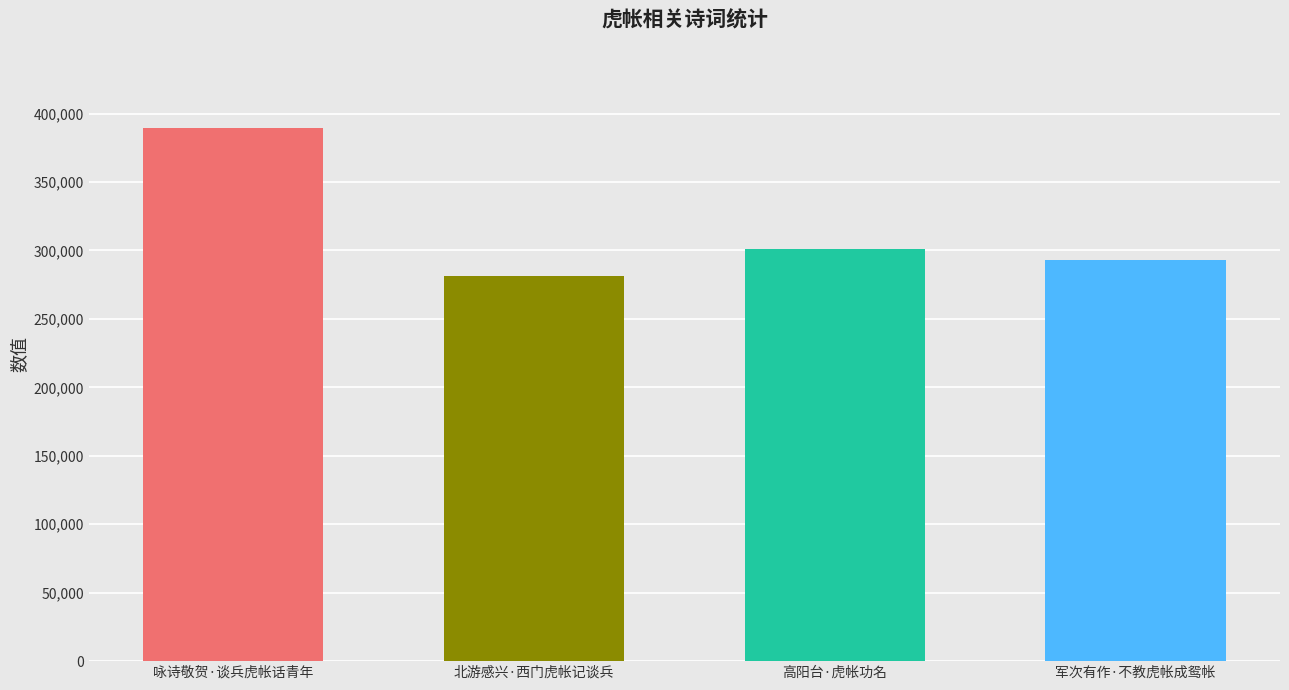

Does the chart contain stacked bars?

No